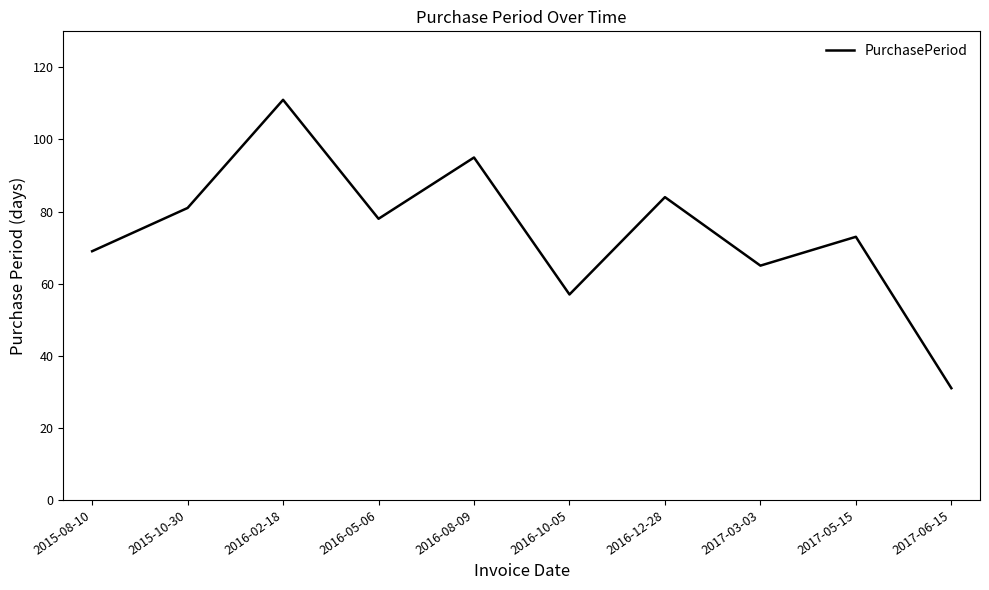

At which category does the data reach its first local valley?

2016-05-06